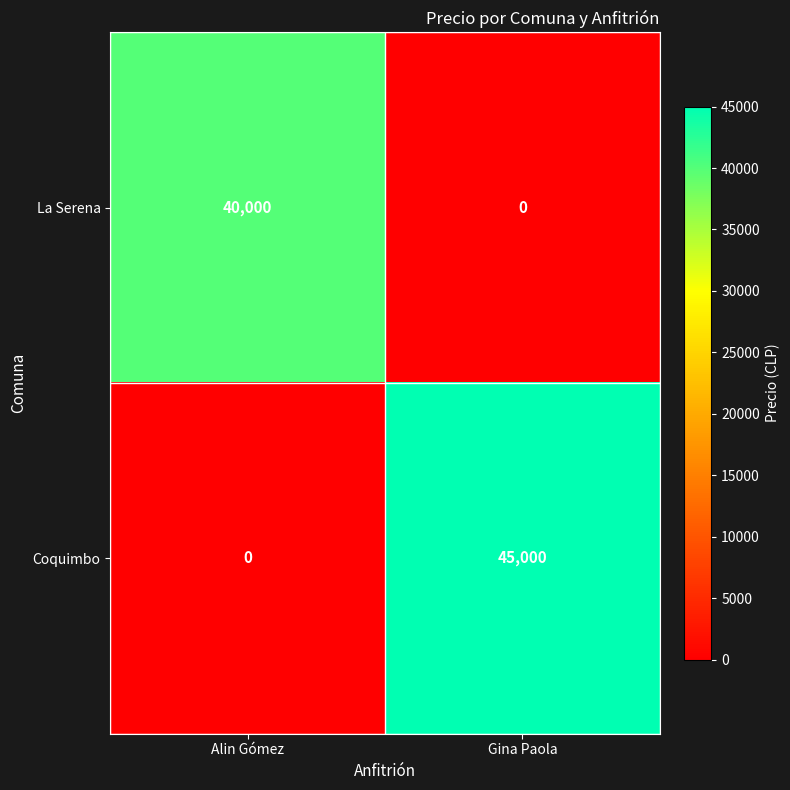

At how many categories does at least one series exceed 42790?

1